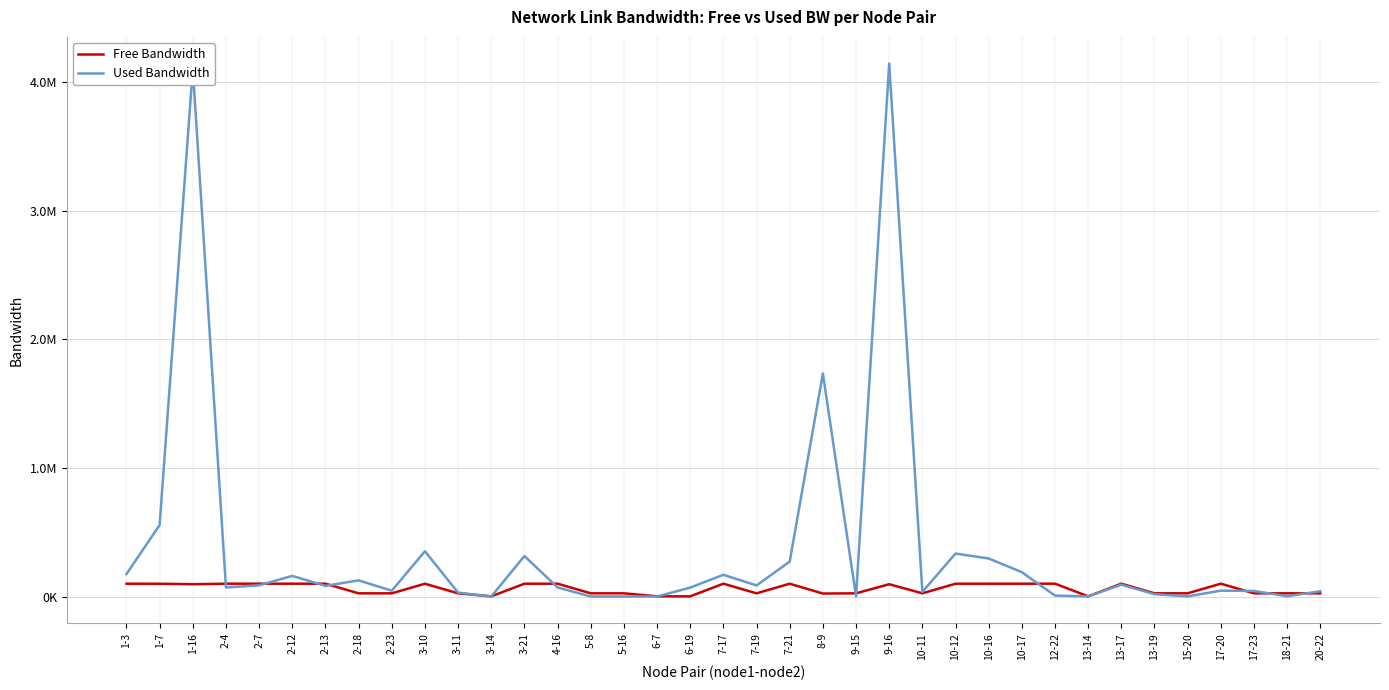

Does the chart have visible grid lines?

Yes